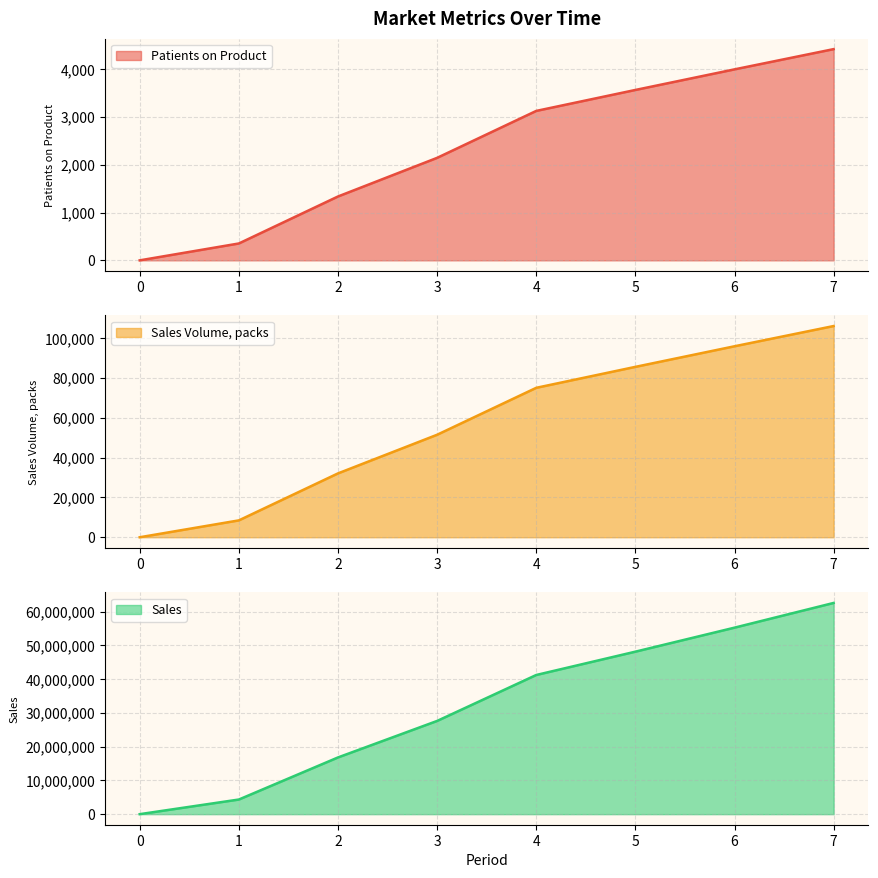

What is the total value across all series at 6?

55373672.8